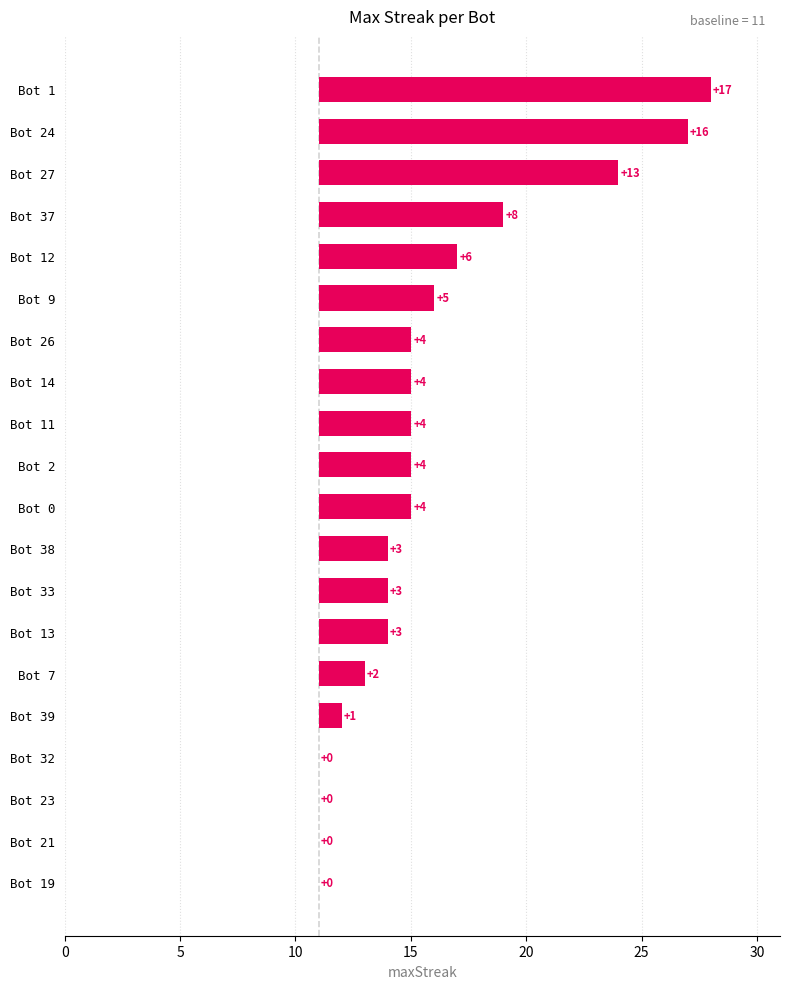

Is it true that the value at Bot 33 is 1?

False